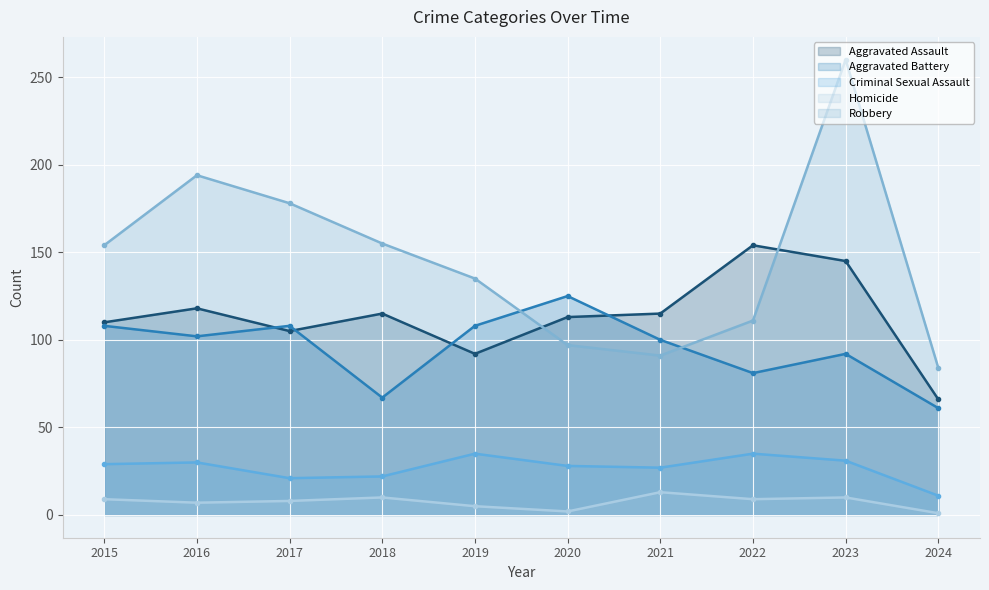

At which category is the sum across all series the highest?

2023